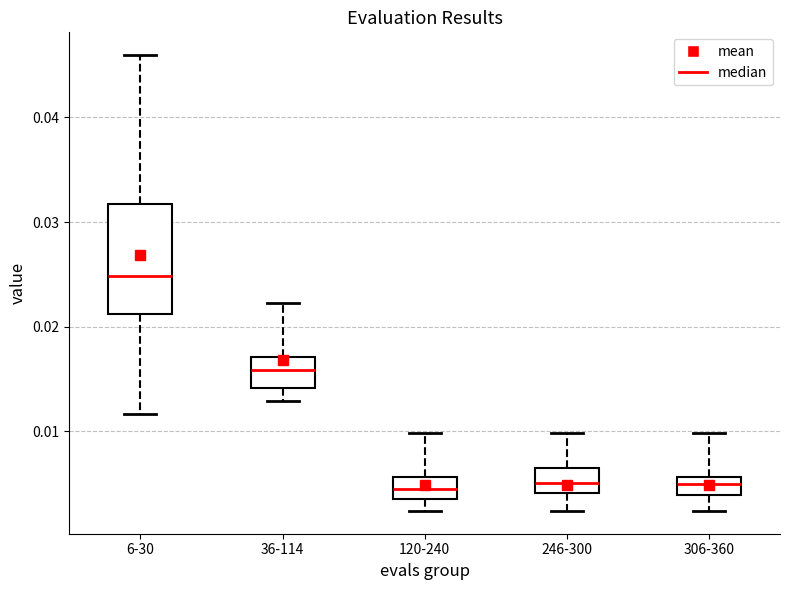

Comparing the boxes themselves (not the whiskers), which one is the tallest?

6-30